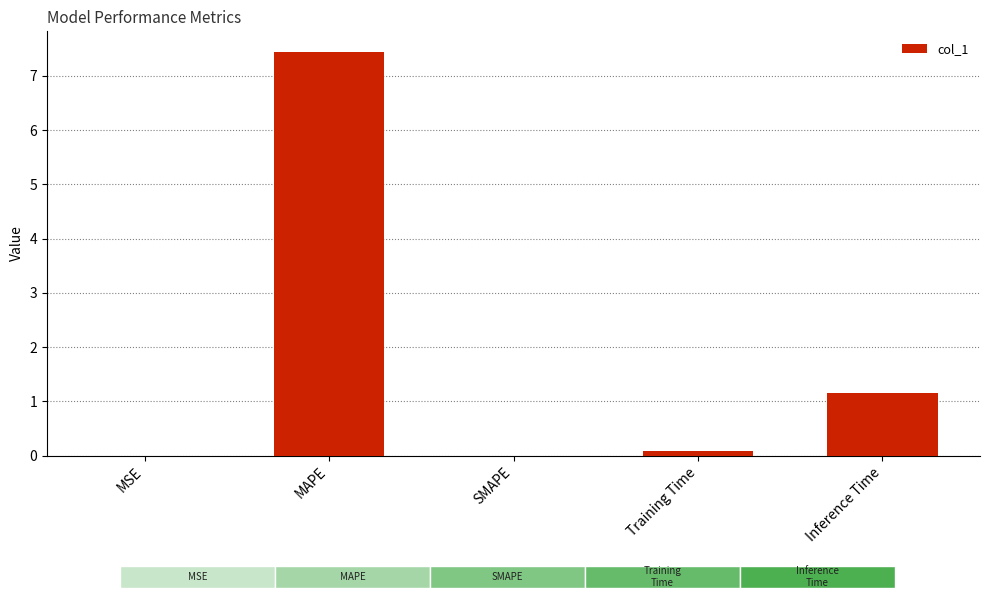

What is the label of the 5th bar from the left?

Inference Time